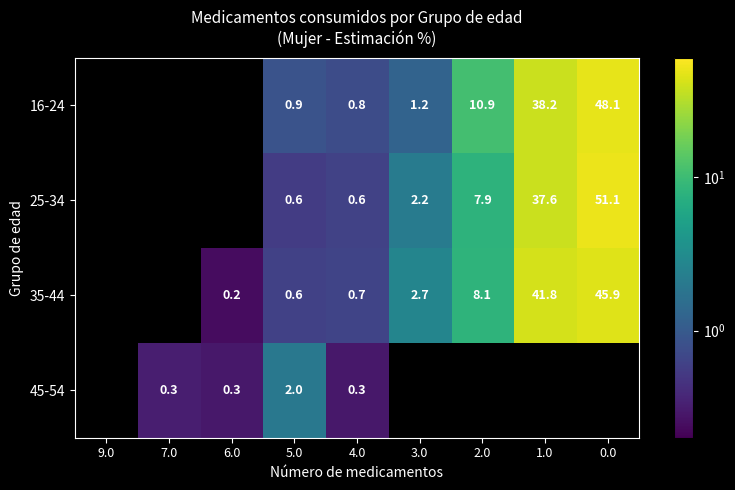

What is the greatest value displayed?

51.1